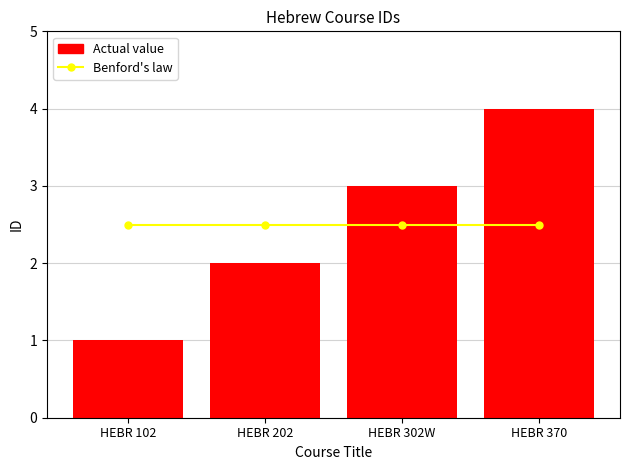

At how many categories does at least one series exceed 1?

4